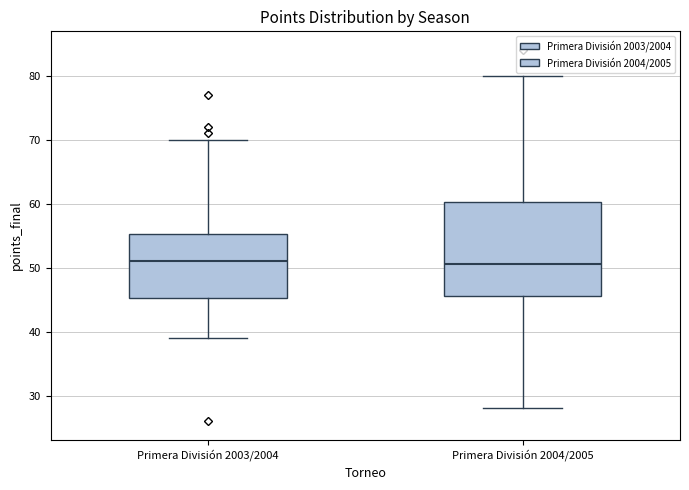

Which box is the tallest, from its lower edge to its upper edge?

Primera División 2004/2005